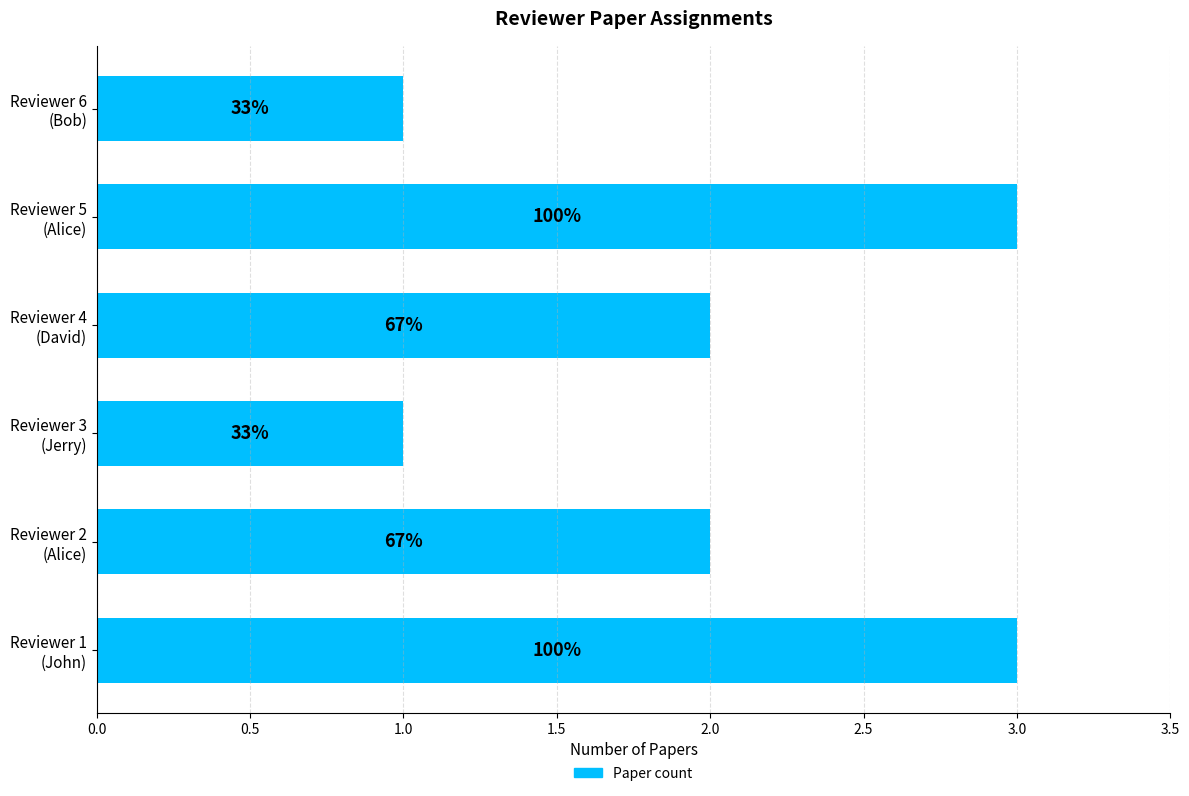

How many bars are there in total?

6